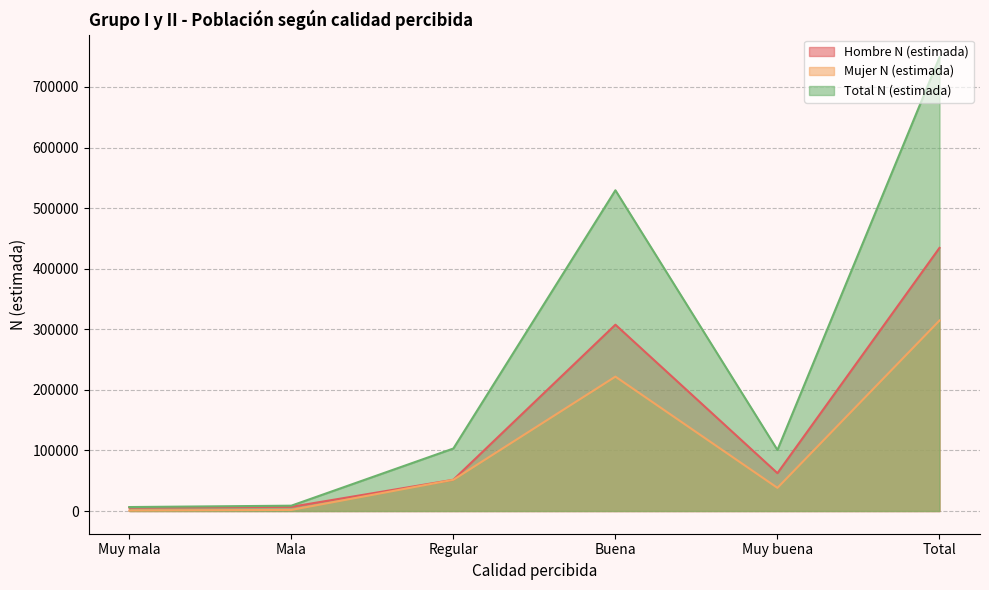

True or false: Hombre N (estimada) has more than 0 points higher than both neighbors.

True